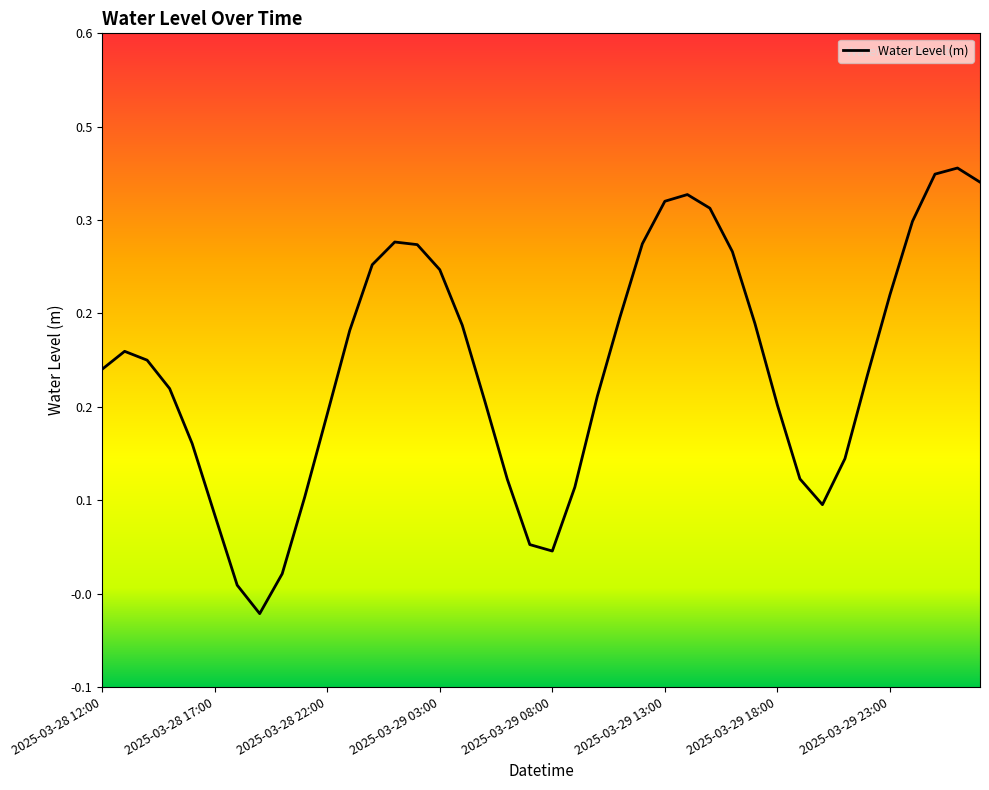

True or false: the data has more than 2 interior local peaks.

True